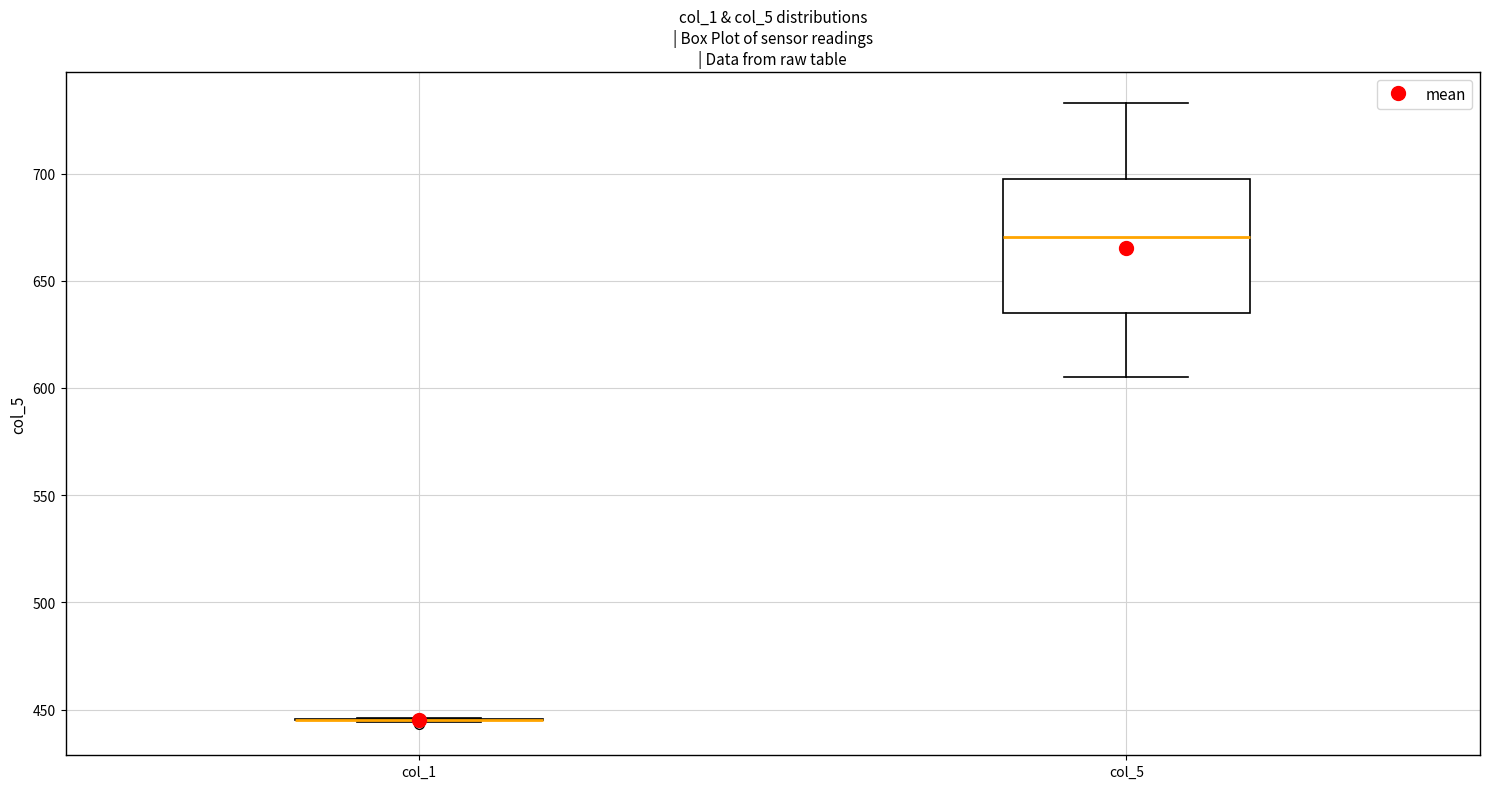

Reading left to right, transcribe this box plot: for each box, give where its median line is, the range the box spans, and where its two whiskers end, as read against the y-axis. The values are not printed on the chart, so give them approximately, as read against the axis.

col_1: box collapsed to a line at 445, whiskers 445 to 445
col_5: median 670, box 635 to 695, whiskers 605 to 735